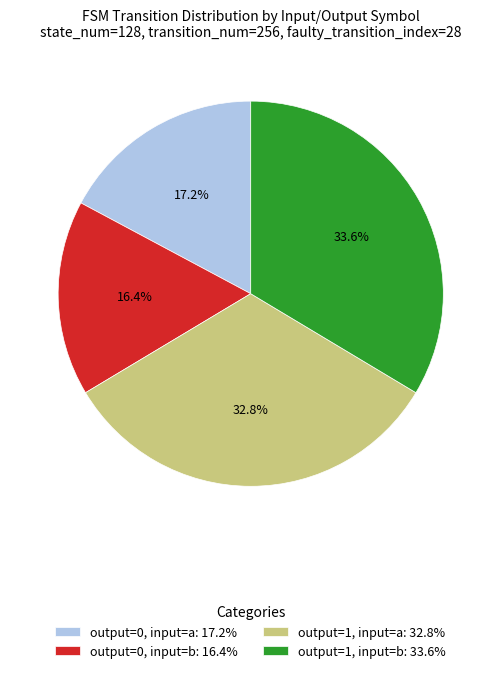

Which category has the smallest portion of the pie?

output=0, input=b: 16.4%